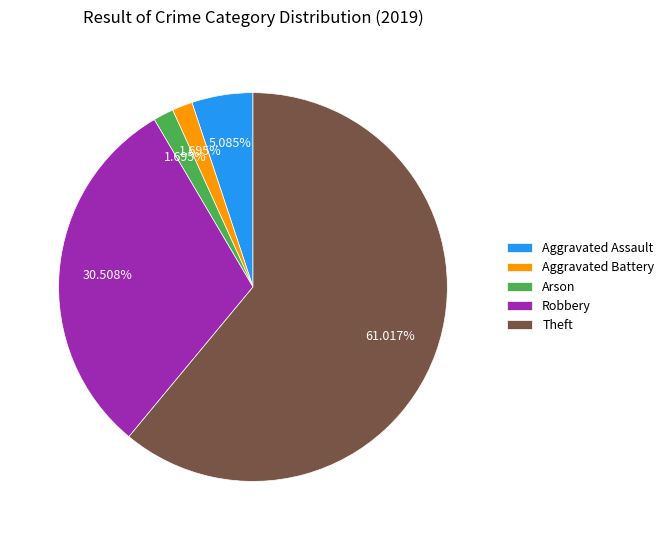

What percentage is the Theft slice, to the nearest percent?

61%